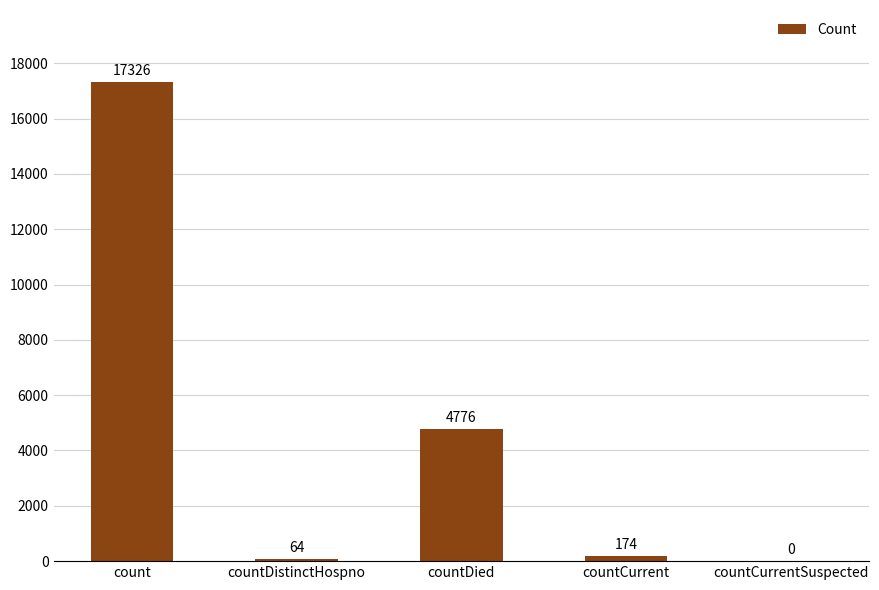

Is it true that the value at countDied is 4776?

True